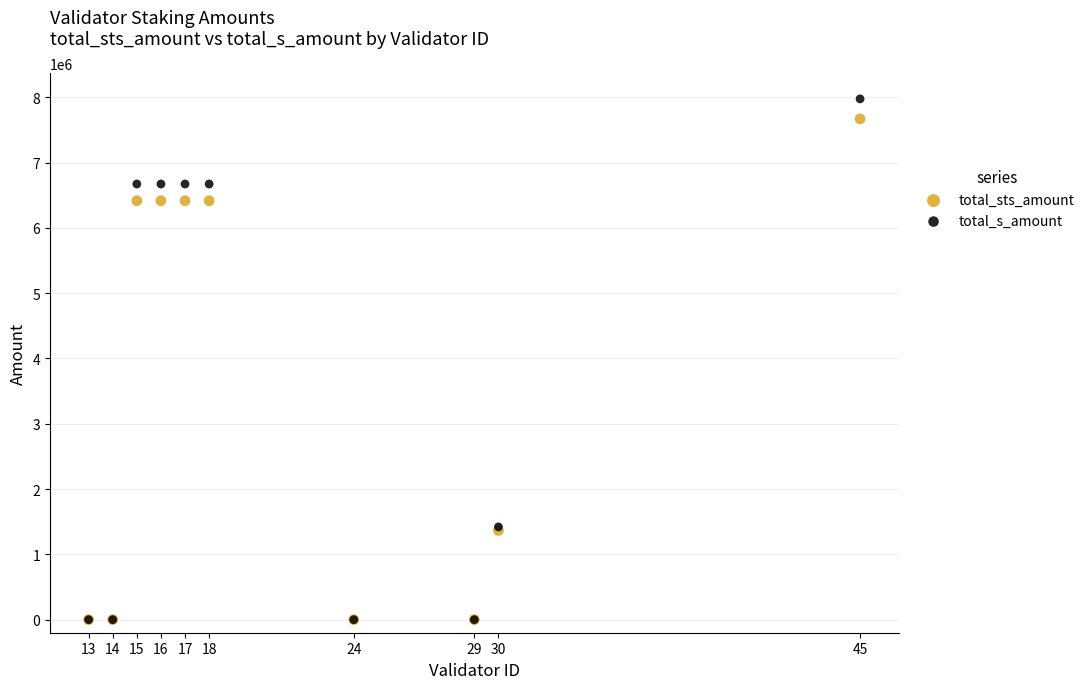

Which series has the largest Y range (max minus min)?

total_s_amount